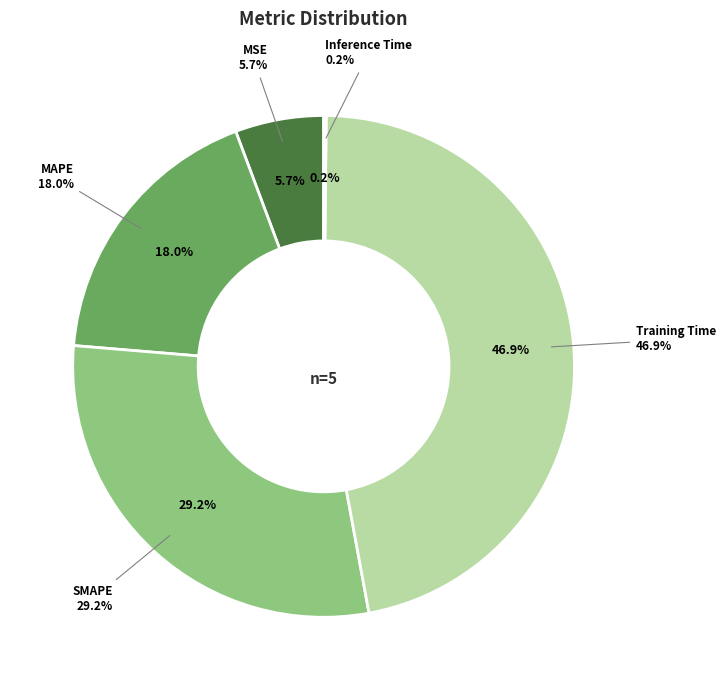

True or false: MSE accounts for 1% of the total.

False